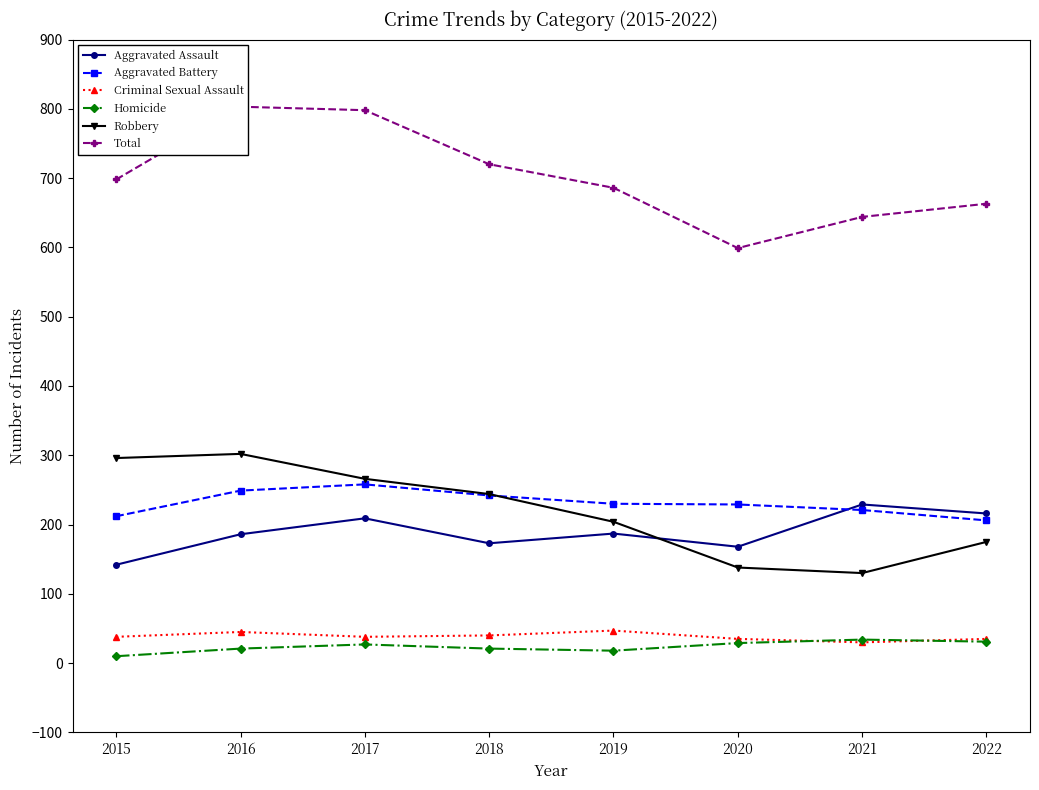

True or false: Aggravated Assault and Homicide intersect in this chart.

False